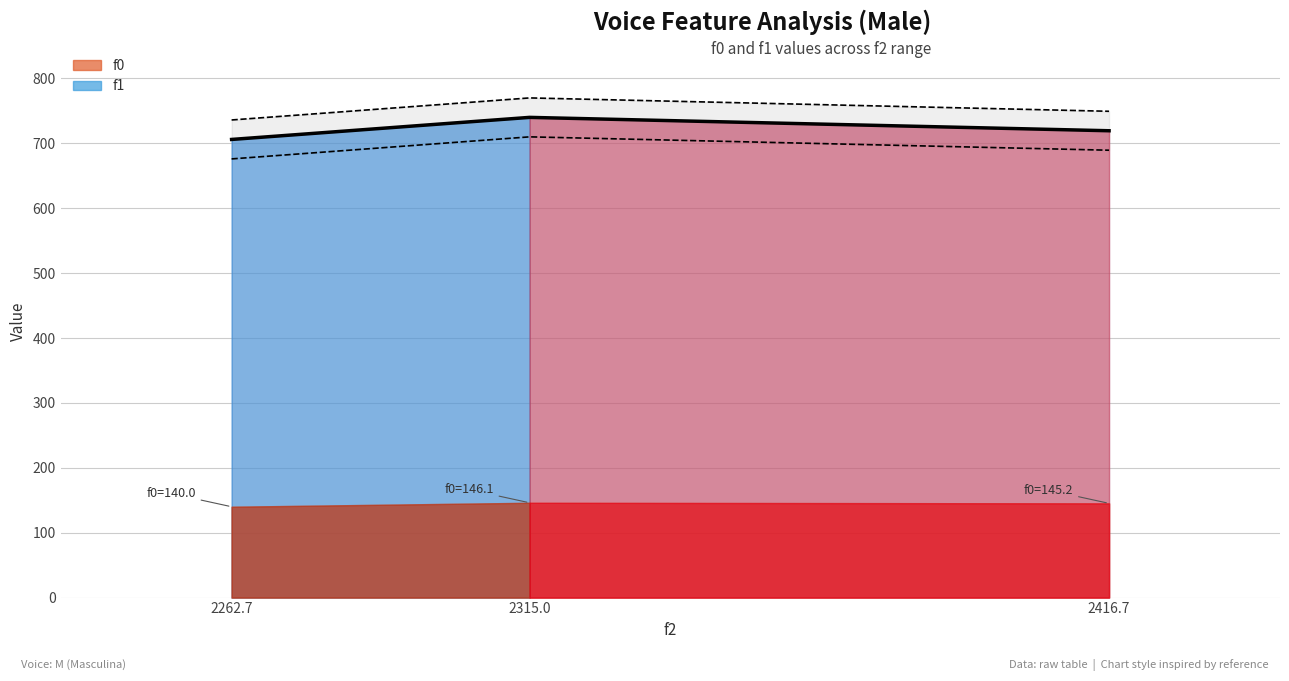

Where does the data first go above 719?

2315.0